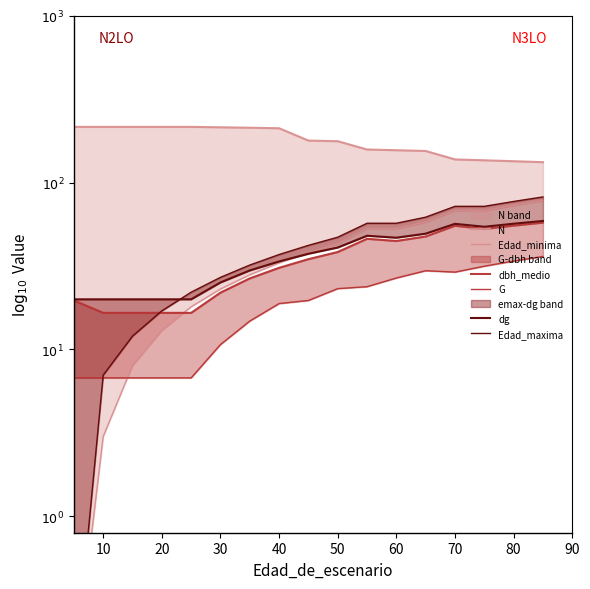

The G series shows 2.4 at 10. True or false?

False